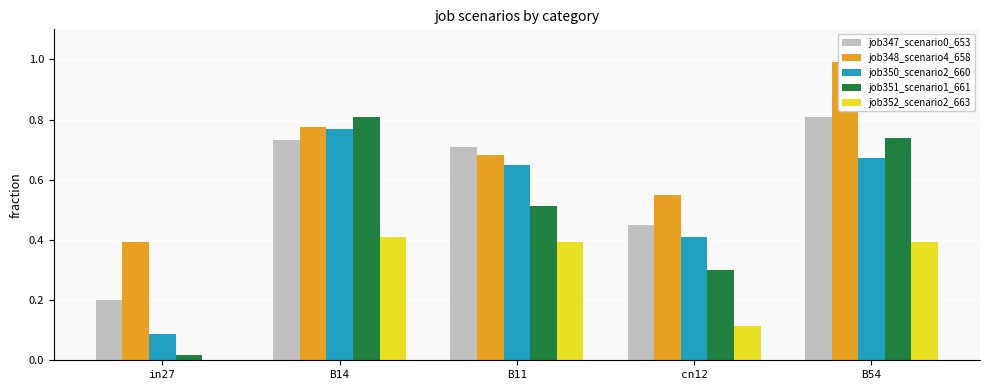

Between B11 and in27, which is larger?

B11